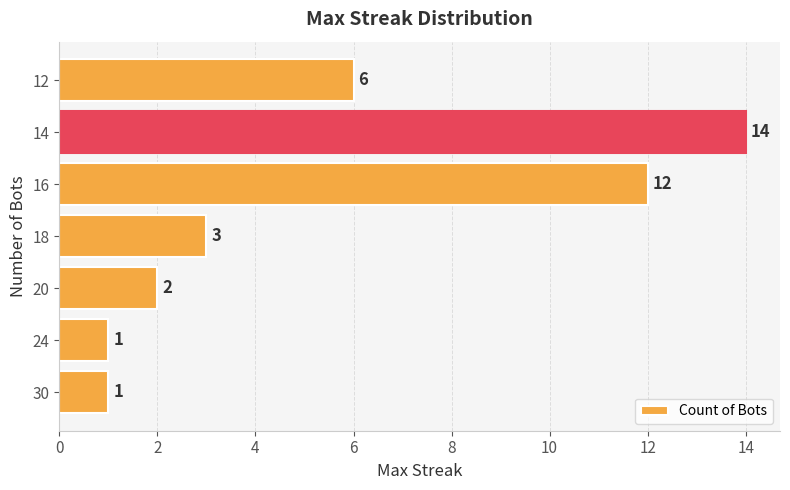

At which label is the value closest to 7?

12